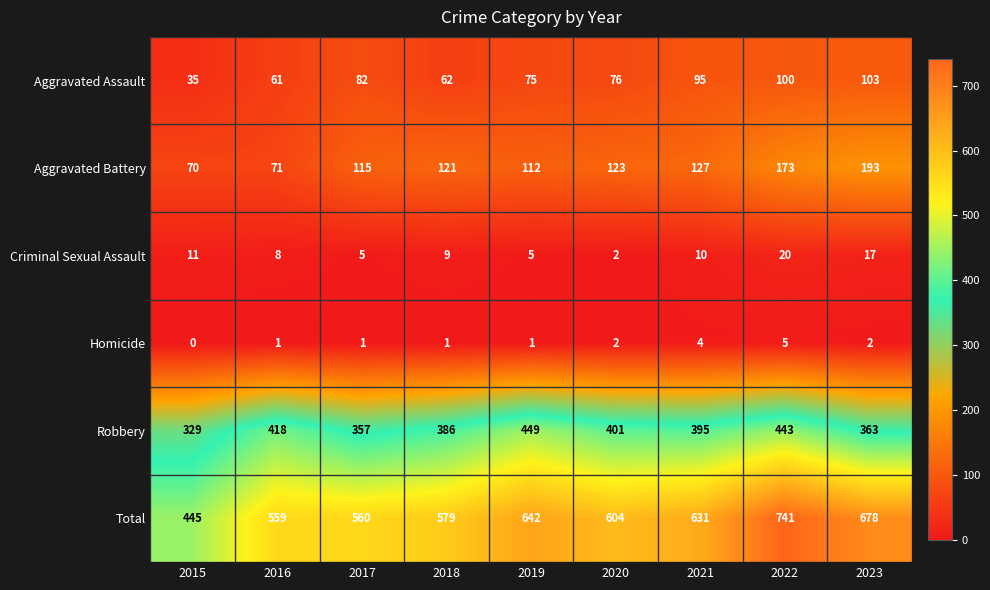

What is the lowest value of the Aggravated Assault series?

35